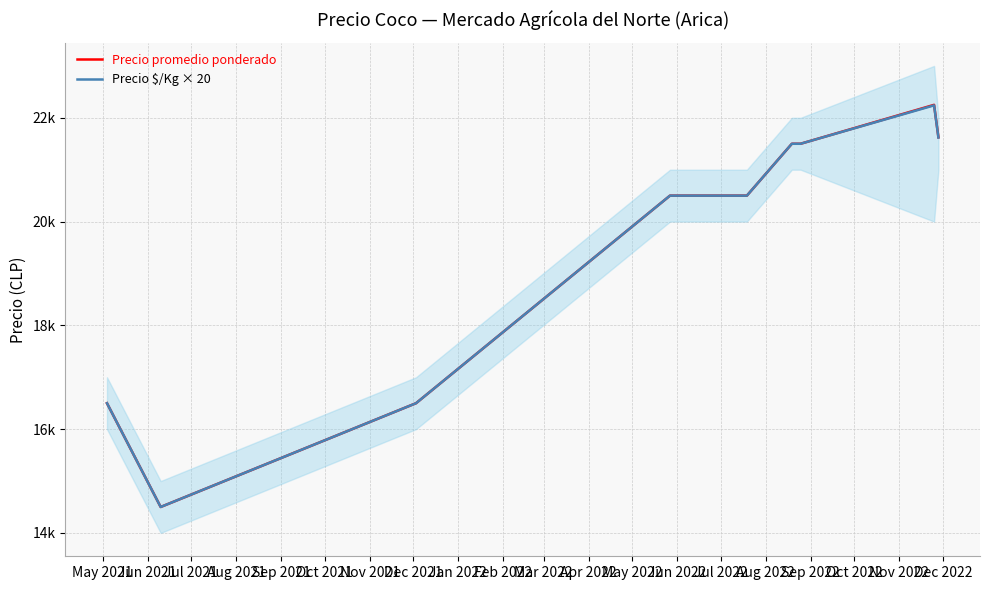

At how many categories does at least one series exceed 19913?

6